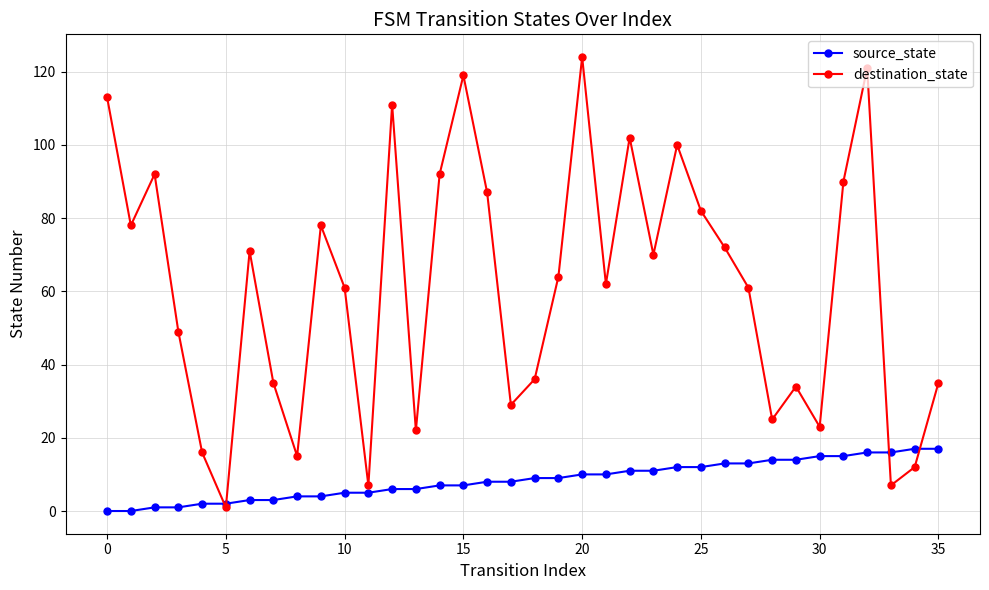

How many interior local peaks does the destination_state series have?

10